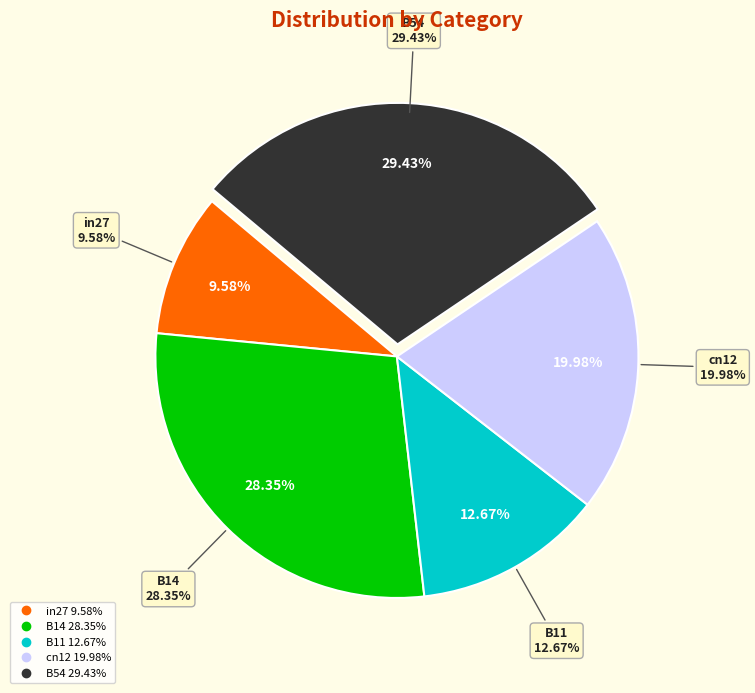

What is the smallest slice in the pie chart?

in27